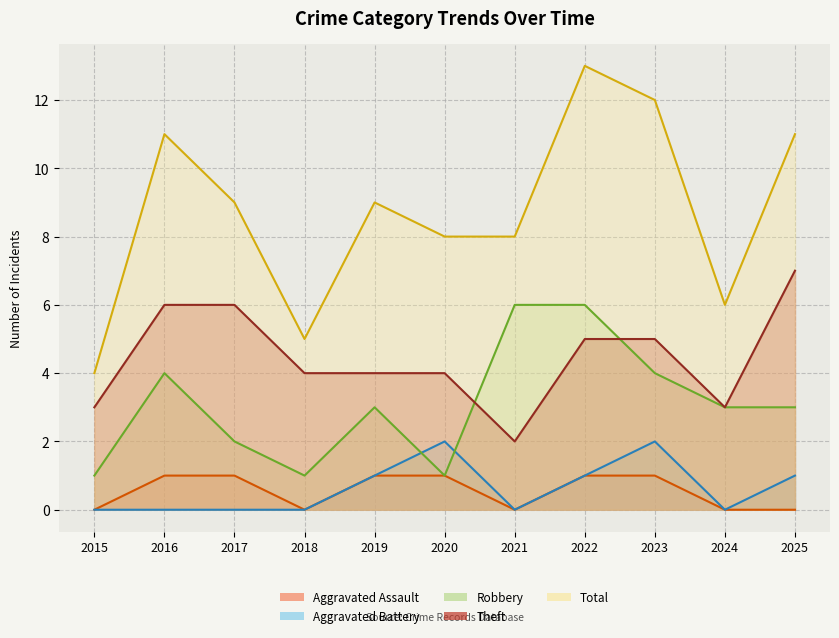

What is the approximate value of Aggravated Assault at 2020?

1